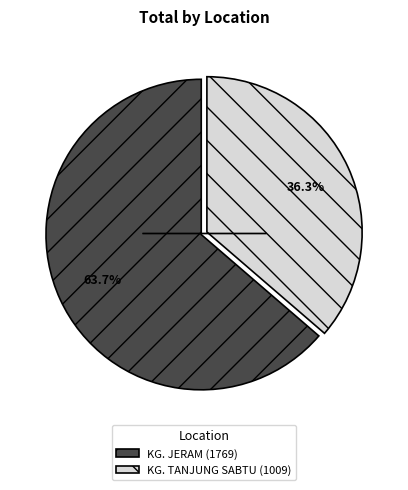

Which slice represents more than half of the pie?

KG. JERAM